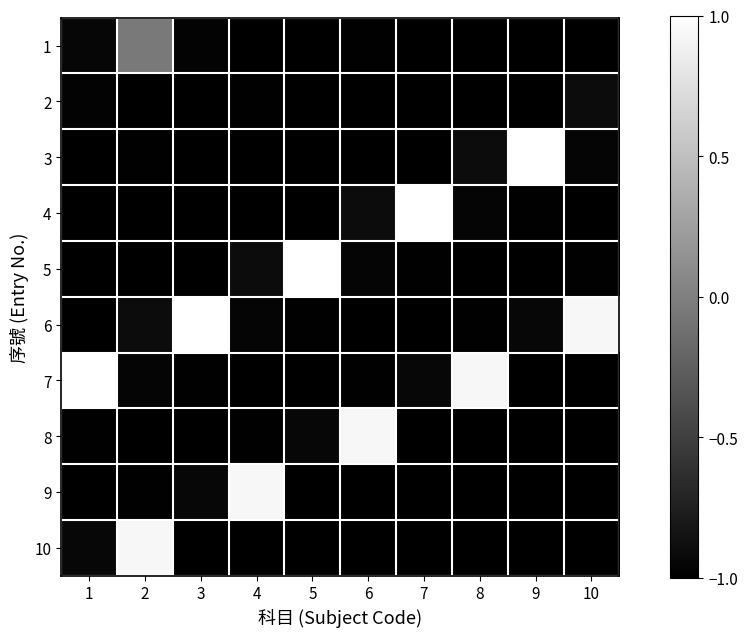

Reading left to right, transcribe all the data shown in this chart.

1: 1=-0.9	2=-0.0	3=-1.0	4=-1.0	5=-1.0	6=-1.0	7=-1.0	8=-1.0	9=-1.0	10=-1.0
2: 1=-1.0	2=-1.0	3=-1.0	4=-1.0	5=-1.0	6=-1.0	7=-1.0	8=-1.0	9=-1.0	10=-0.9
3: 1=-1.0	2=-1.0	3=-1.0	4=-1.0	5=-1.0	6=-1.0	7=-1.0	8=-0.9	9=1.0	10=-1.0
4: 1=-1.0	2=-1.0	3=-1.0	4=-1.0	5=-1.0	6=-0.9	7=1.0	8=-1.0	9=-1.0	10=-1.0
5: 1=-1.0	2=-1.0	3=-1.0	4=-0.9	5=1.0	6=-1.0	7=-1.0	8=-1.0	9=-1.0	10=-1.0
6: 1=-1.0	2=-0.9	3=1.0	4=-1.0	5=-1.0	6=-1.0	7=-1.0	8=-1.0	9=-0.9	10=0.9
7: 1=1.0	2=-1.0	3=-1.0	4=-1.0	5=-1.0	6=-1.0	7=-0.9	8=0.9	9=-1.0	10=-1.0
8: 1=-1.0	2=-1.0	3=-1.0	4=-1.0	5=-0.9	6=0.9	7=-1.0	8=-1.0	9=-1.0	10=-1.0
9: 1=-1.0	2=-1.0	3=-0.9	4=0.9	5=-1.0	6=-1.0	7=-1.0	8=-1.0	9=-1.0	10=-1.0
10: 1=-0.9	2=0.9	3=-1.0	4=-1.0	5=-1.0	6=-1.0	7=-1.0	8=-1.0	9=-1.0	10=-1.0